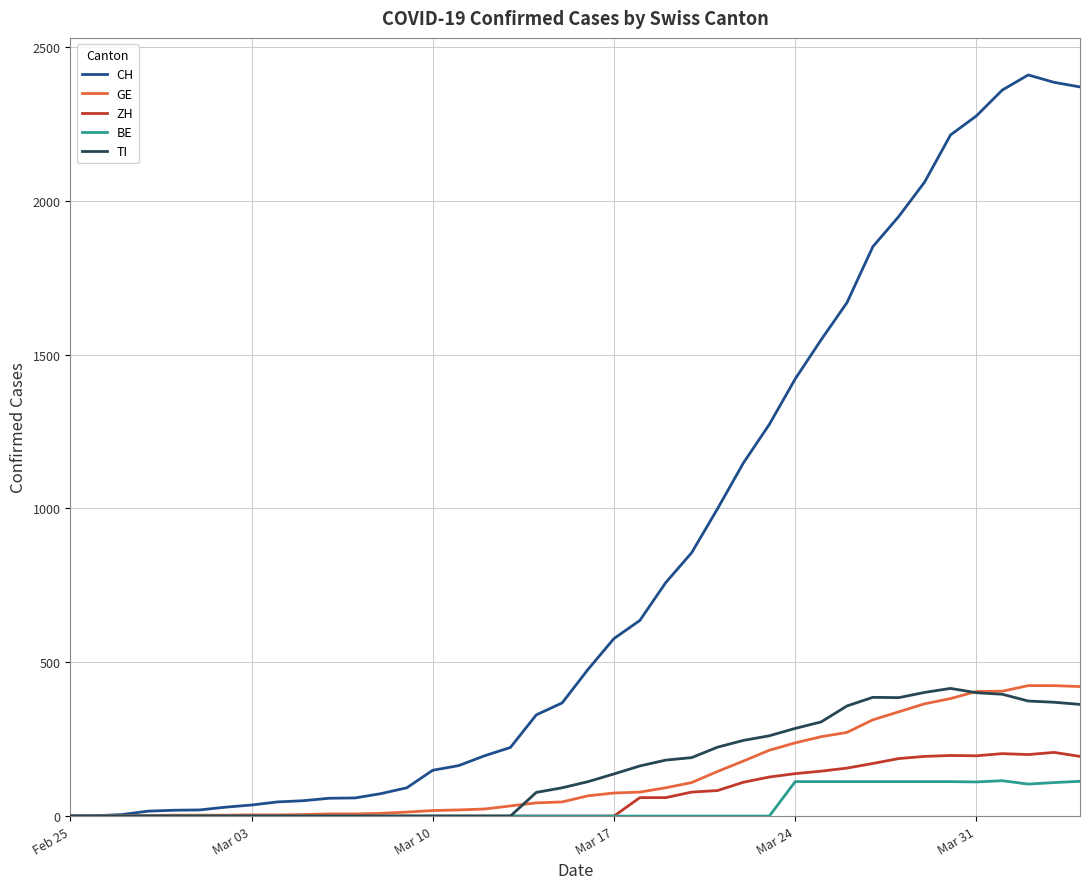

What is the highest value of the CH series?

2409